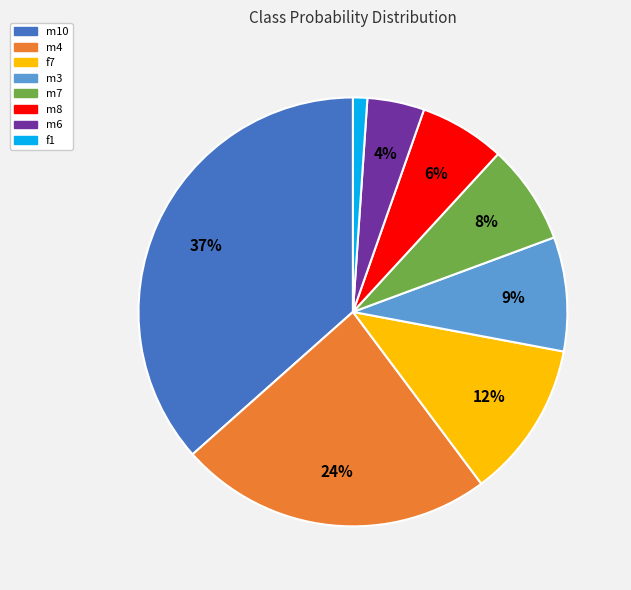

Do m10 and m4 together represent more than half of the pie?

Yes